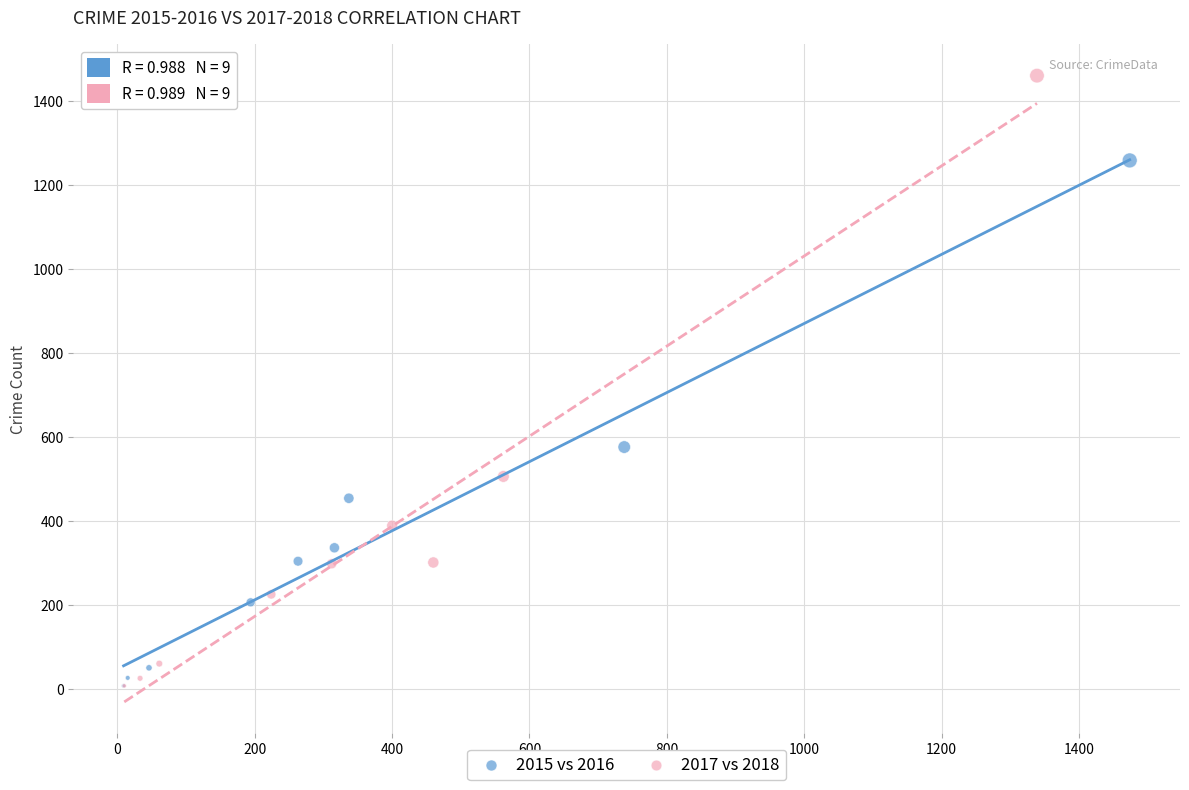

Which series has the largest Y range (max minus min)?

2017 vs 2018